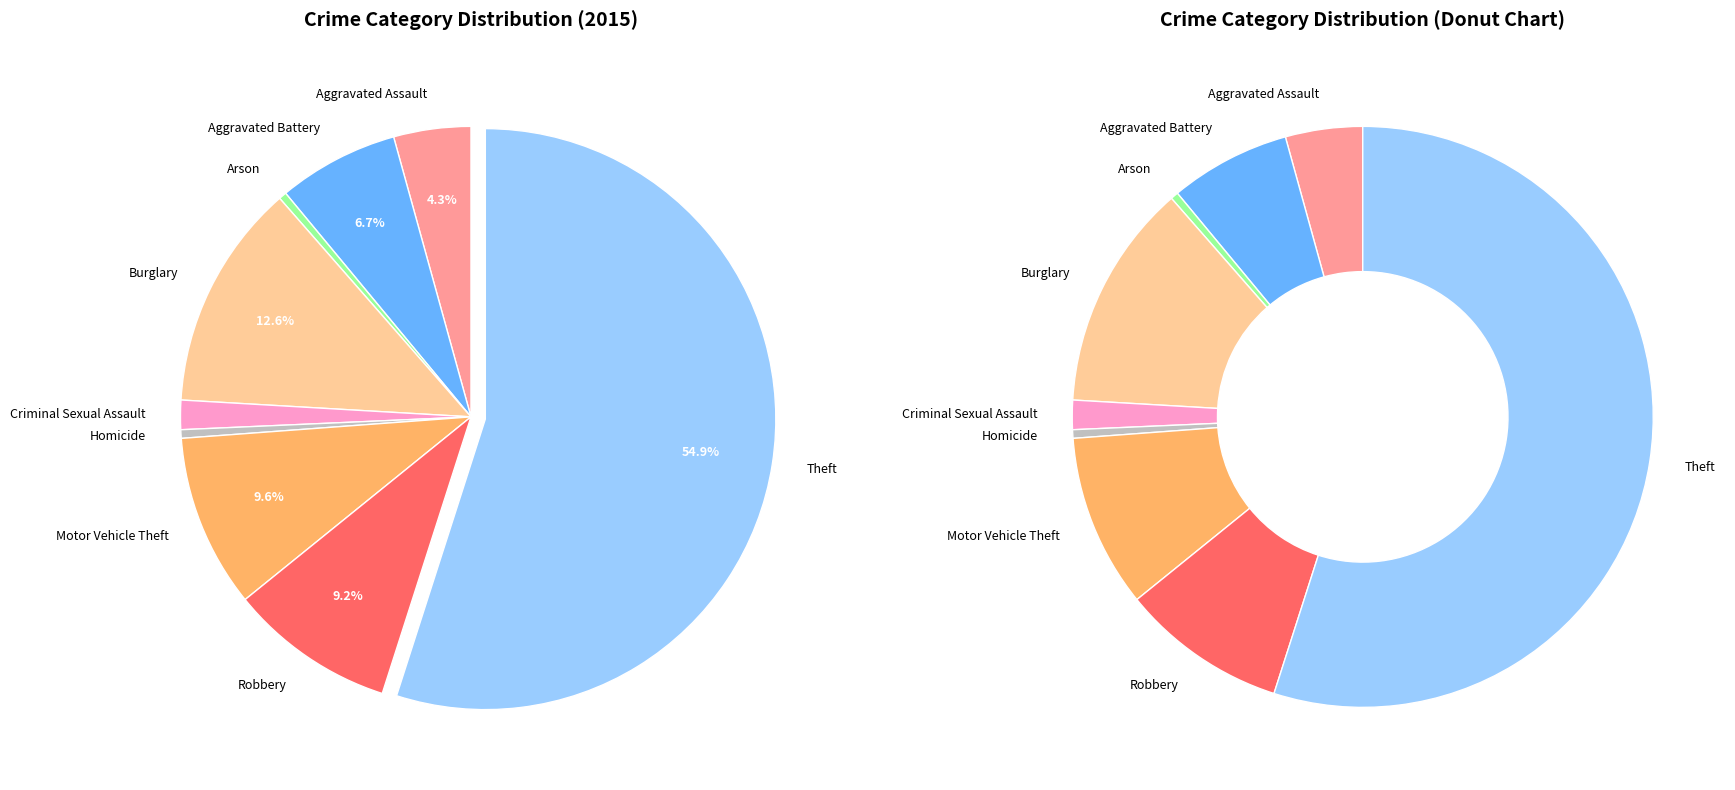

Rank the categories by value from highest to lowest.

Theft, Burglary, Motor Vehicle Theft, Robbery, Aggravated Battery, Aggravated Assault, Criminal Sexual Assault, Homicide, Arson